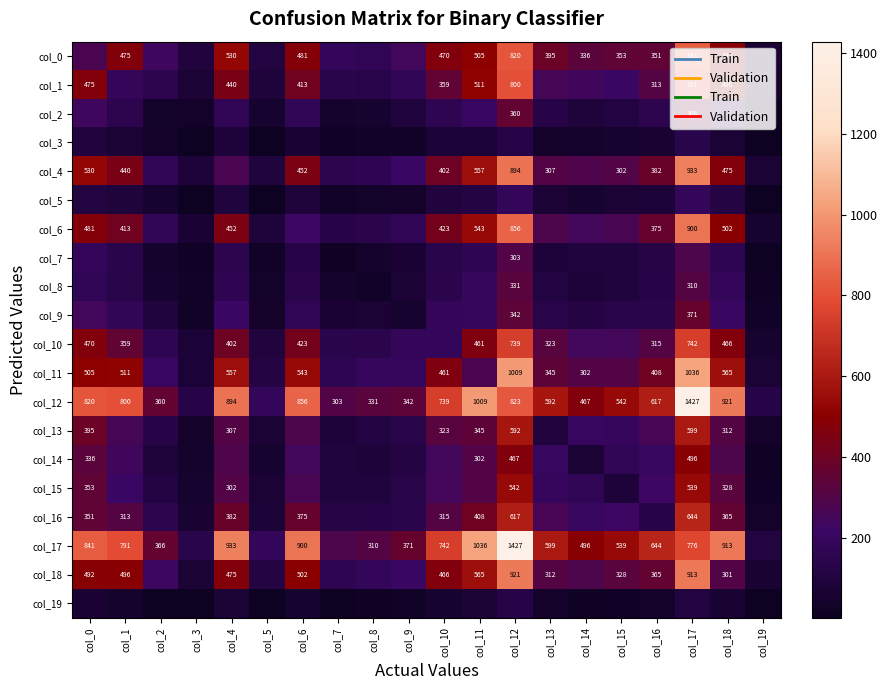

What is the sum of the col_10 values at col_11 and col_18?

927